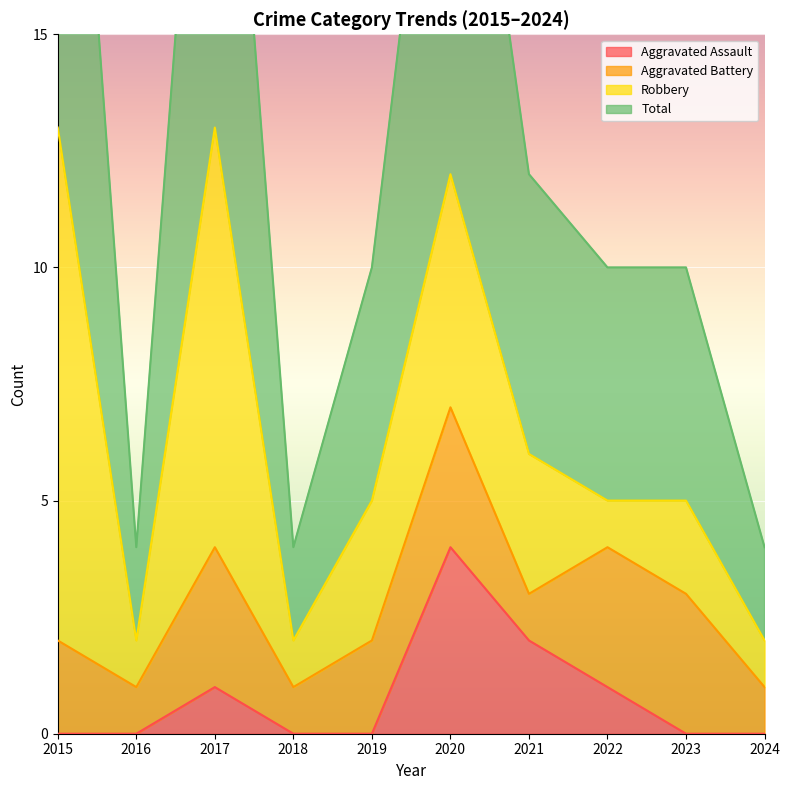

Which has a higher value, 2022 or 2016?

2022